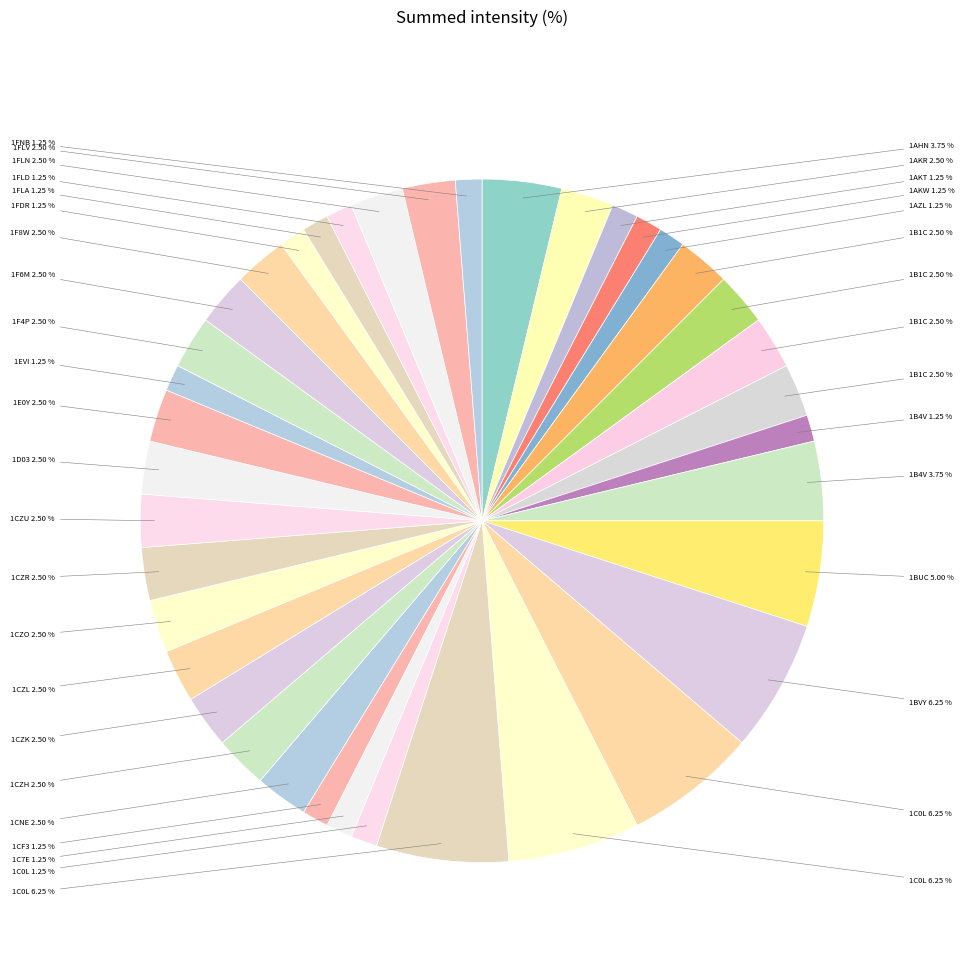

How many slices are in this pie chart?

38